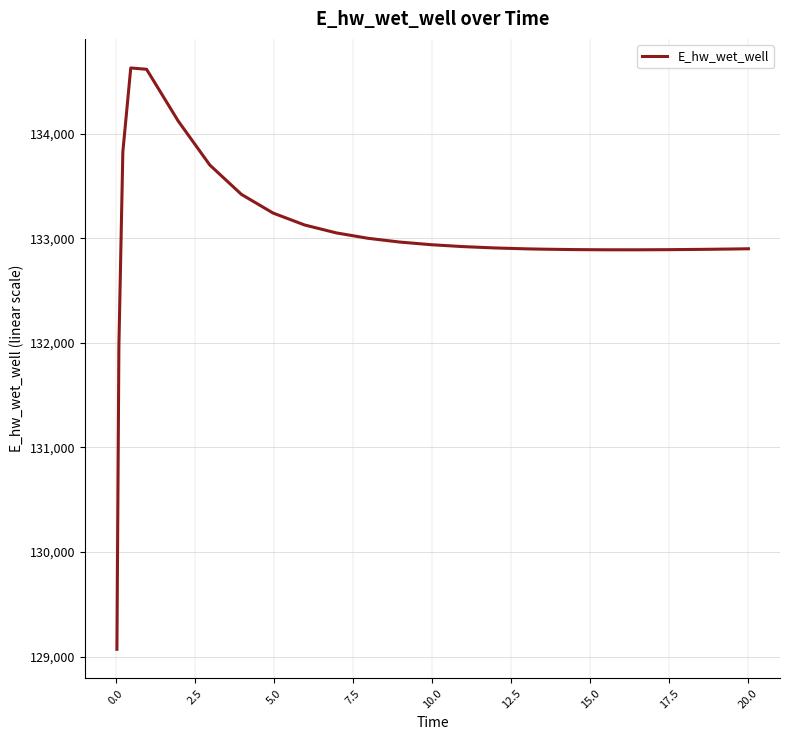

What is the smallest value displayed?

129070.4